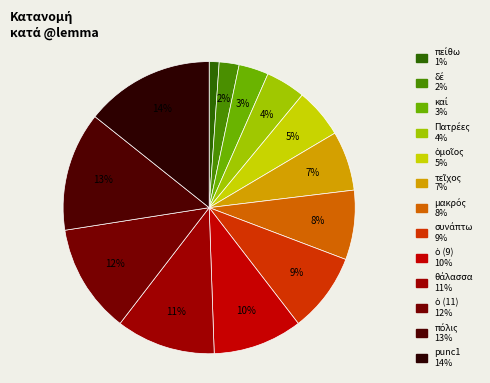

What is the largest slice in the pie chart?

punc1